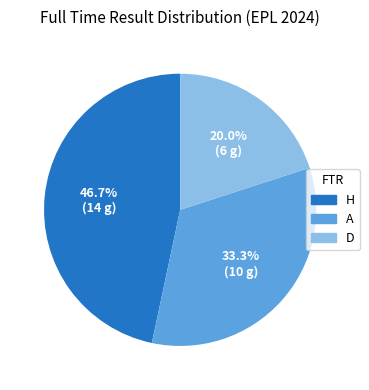

To the nearest percent, what portion does H represent?

47%